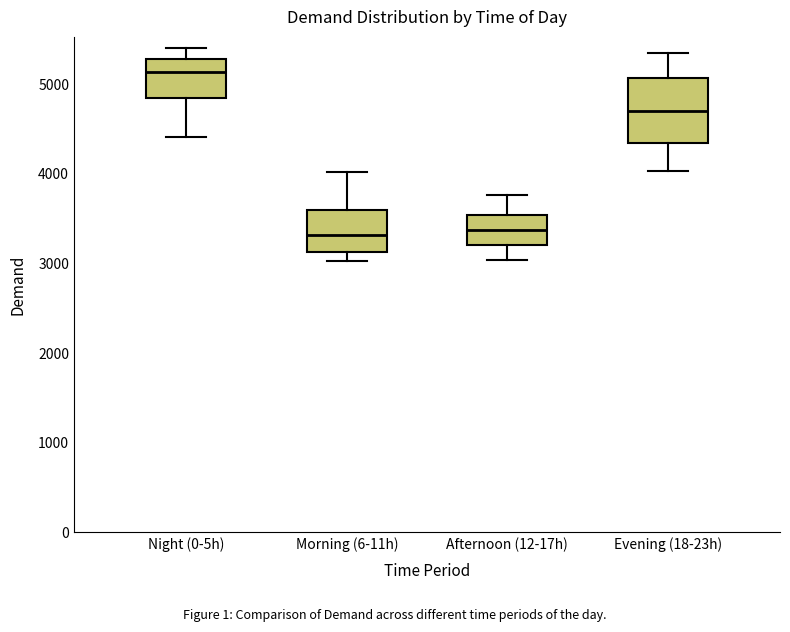

Where is the lower edge of the box for Evening (18-23h) on the y-axis? The values are not printed on the chart, so give them approximately, as read against the axis.

4300